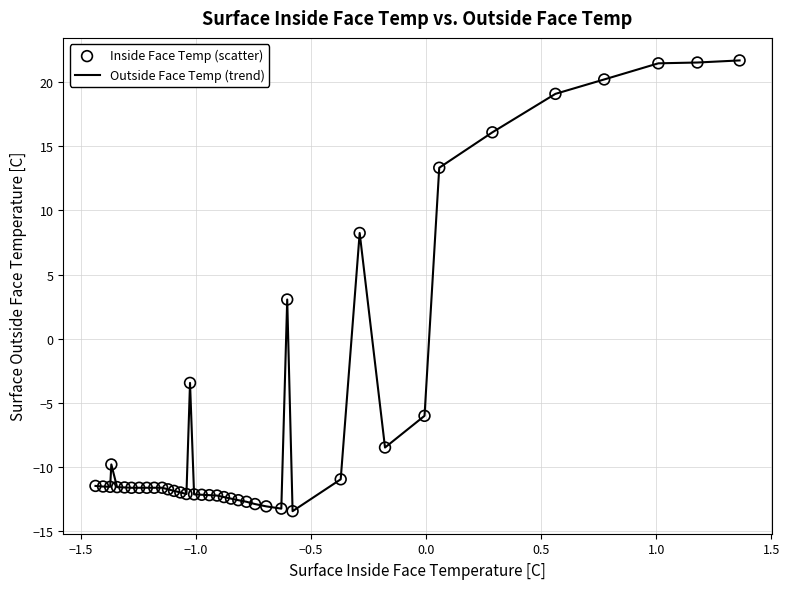

What is the difference between the maximum and minimum values?

35.1